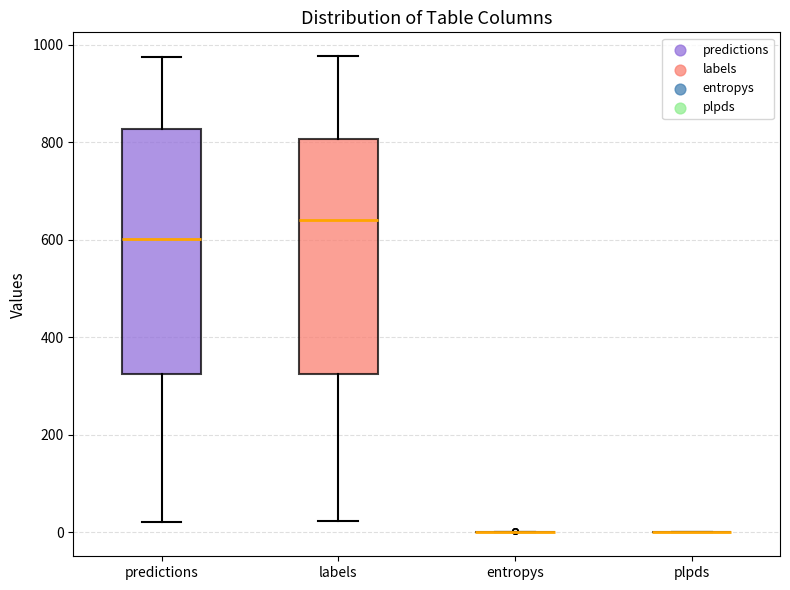

Comparing the boxes themselves (not the whiskers), which one is the tallest?

predictions